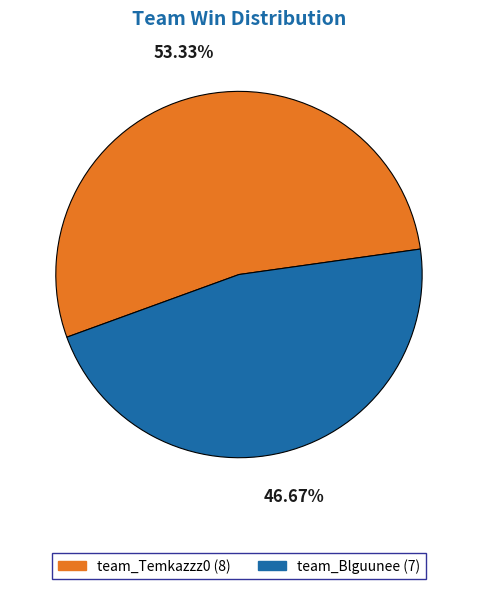

To the nearest percent, what portion does team_Temkazzz0 represent?

53%